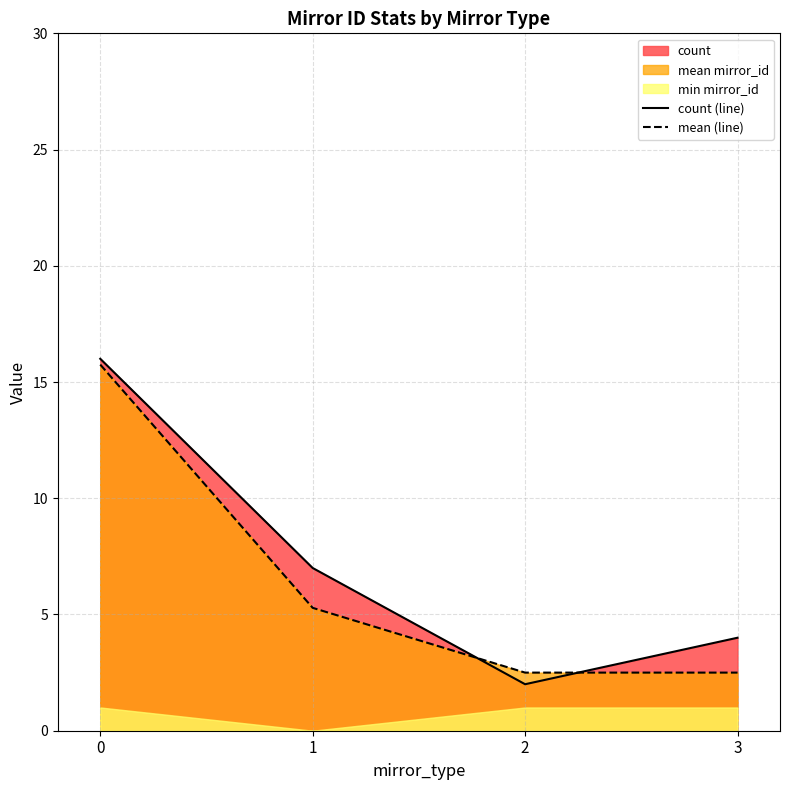

What is the lowest value of the mean (line) series?

2.5